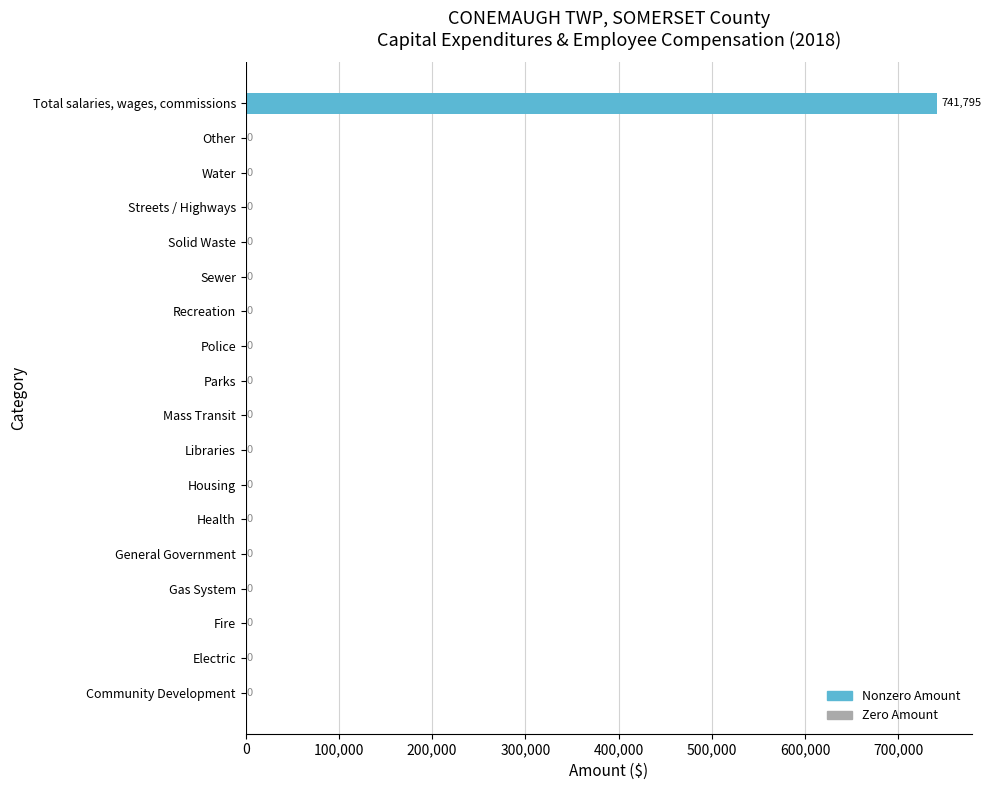

What is the sum of all values?

741795